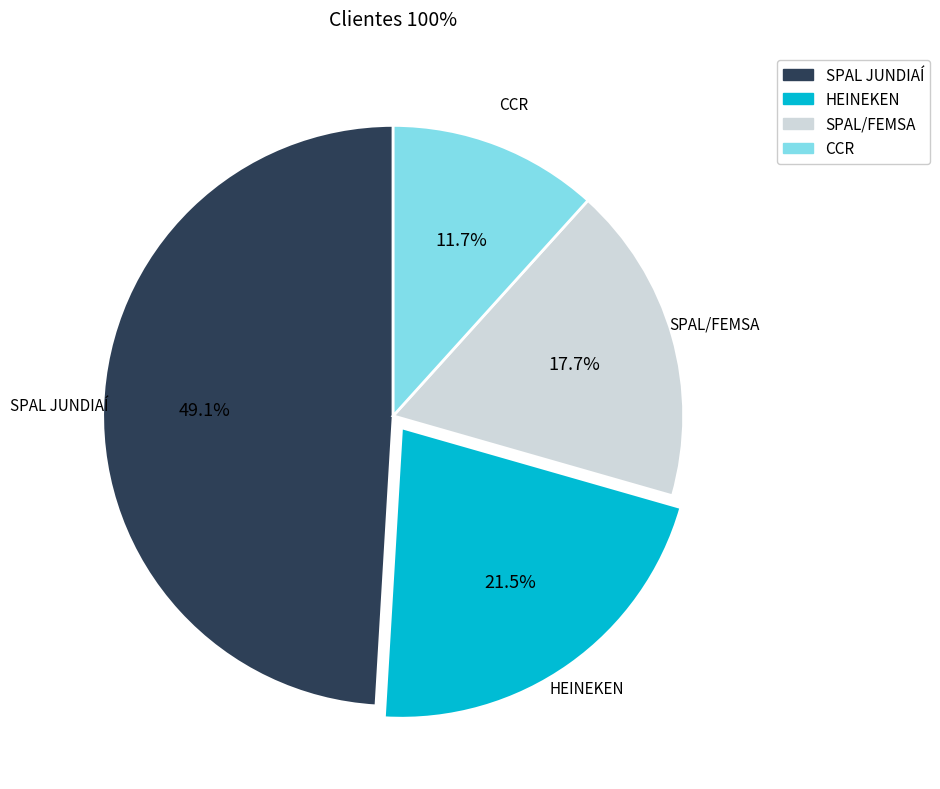

Approximately how many times larger is the value at SPAL JUNDIAÍ compared to CCR?

4.2